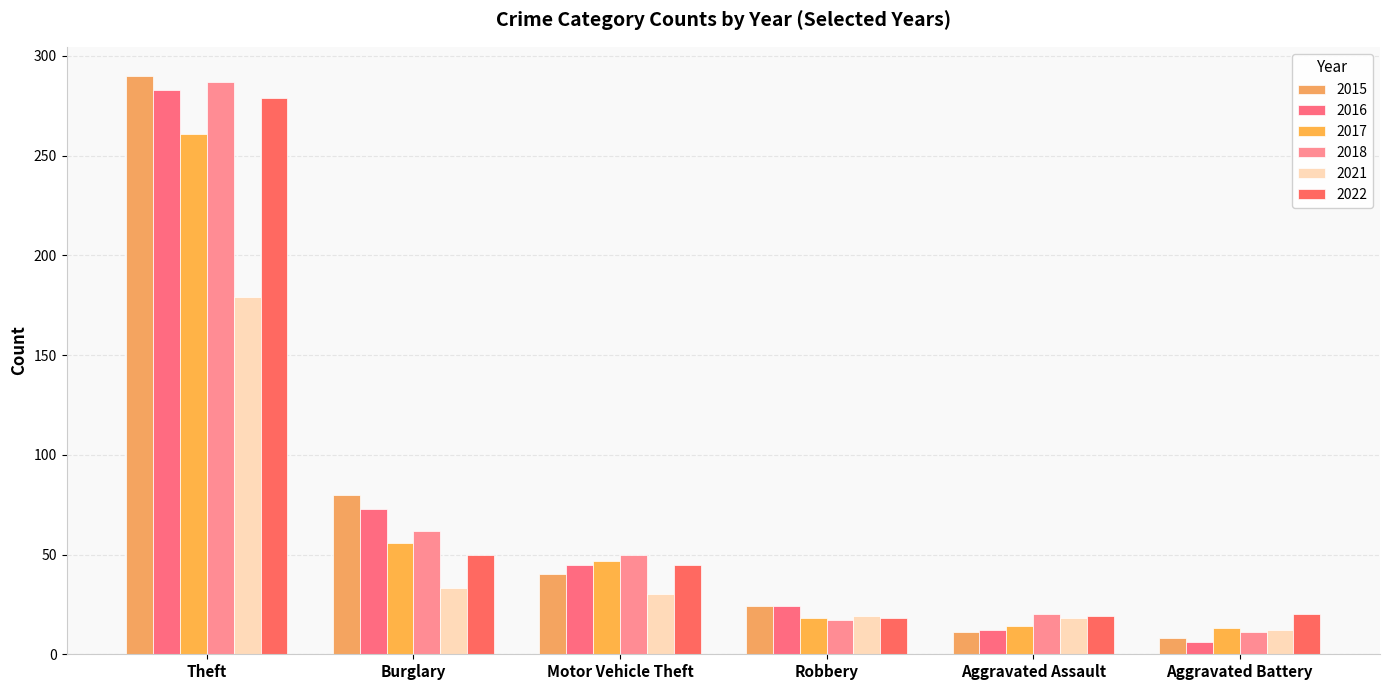

Count the number of data series in this chart.

6